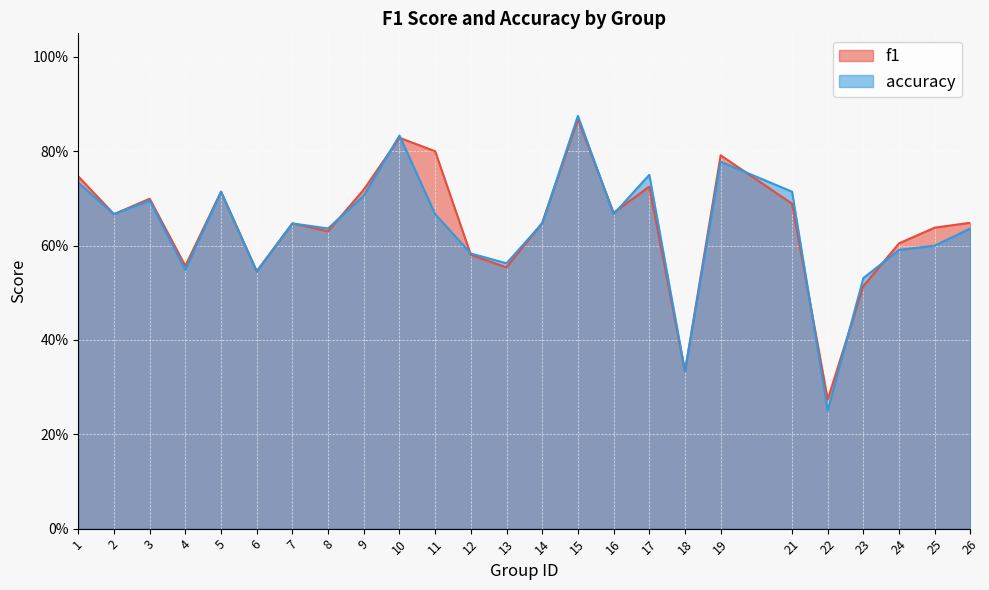

What is the difference between the second highest and second lowest values in the f1 series?

0.5